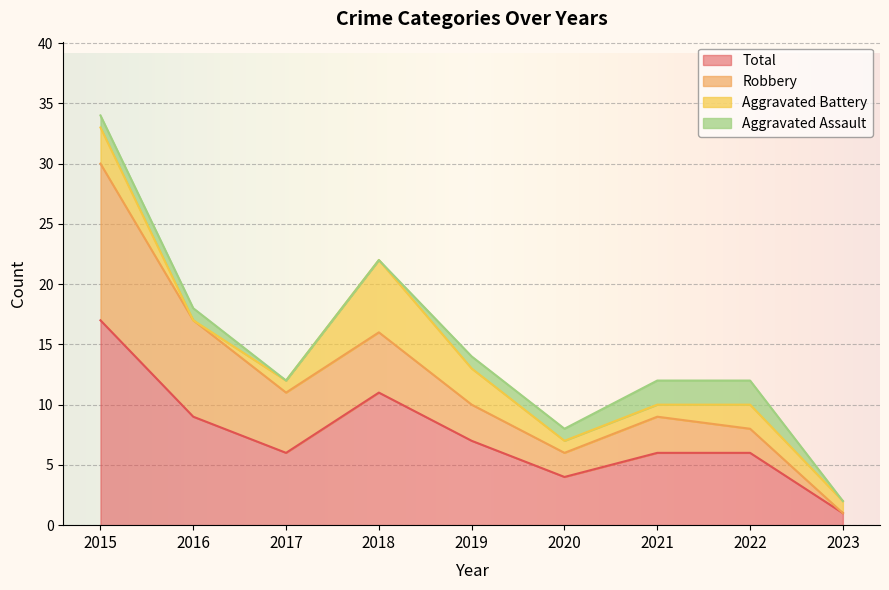

What is the sum of all Aggravated Battery values?

18